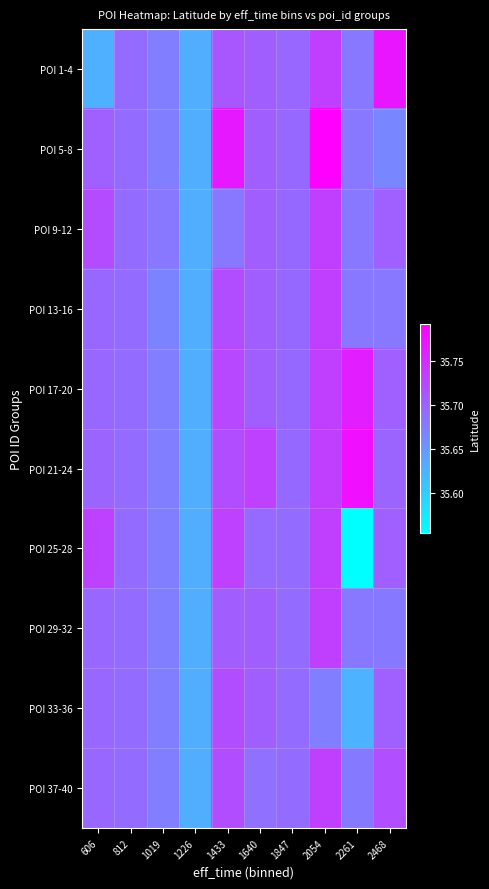

Which series has the widest spread of values?

POI 25-28